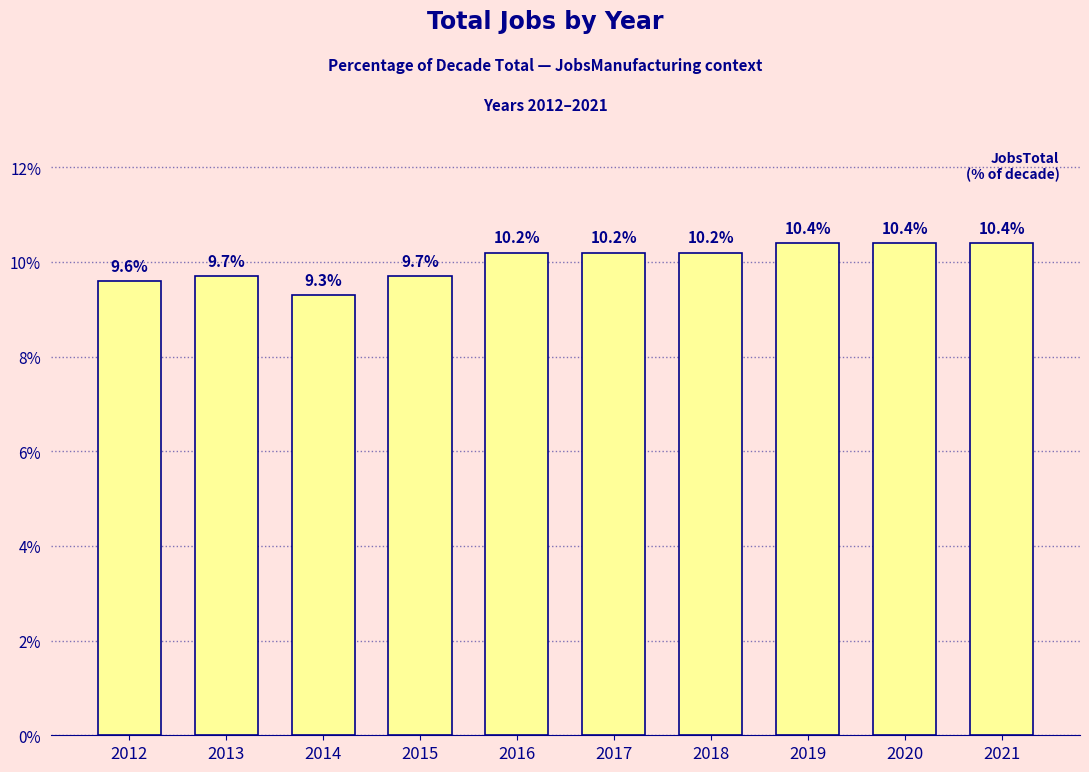

What is the sum of the values at 2016 and 2015?

19.9